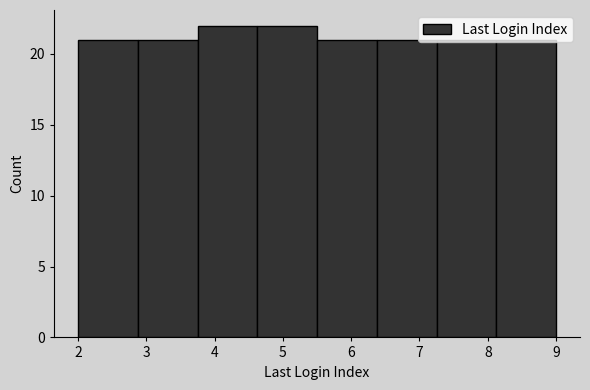

Reading left to right, list every bar in this chart as the range it spans on the x-axis followed by its height. Neither the bar edges nor the heights are printed on the chart, so give them approximately, as read against the axes.

2.0 to 2.9: 21
2.9 to 3.8: 21
3.8 to 4.6: 22
4.6 to 5.5: 22
5.5 to 6.4: 21
6.4 to 7.3: 21
7.3 to 8.1: 21
8.1 to 9.0: 21